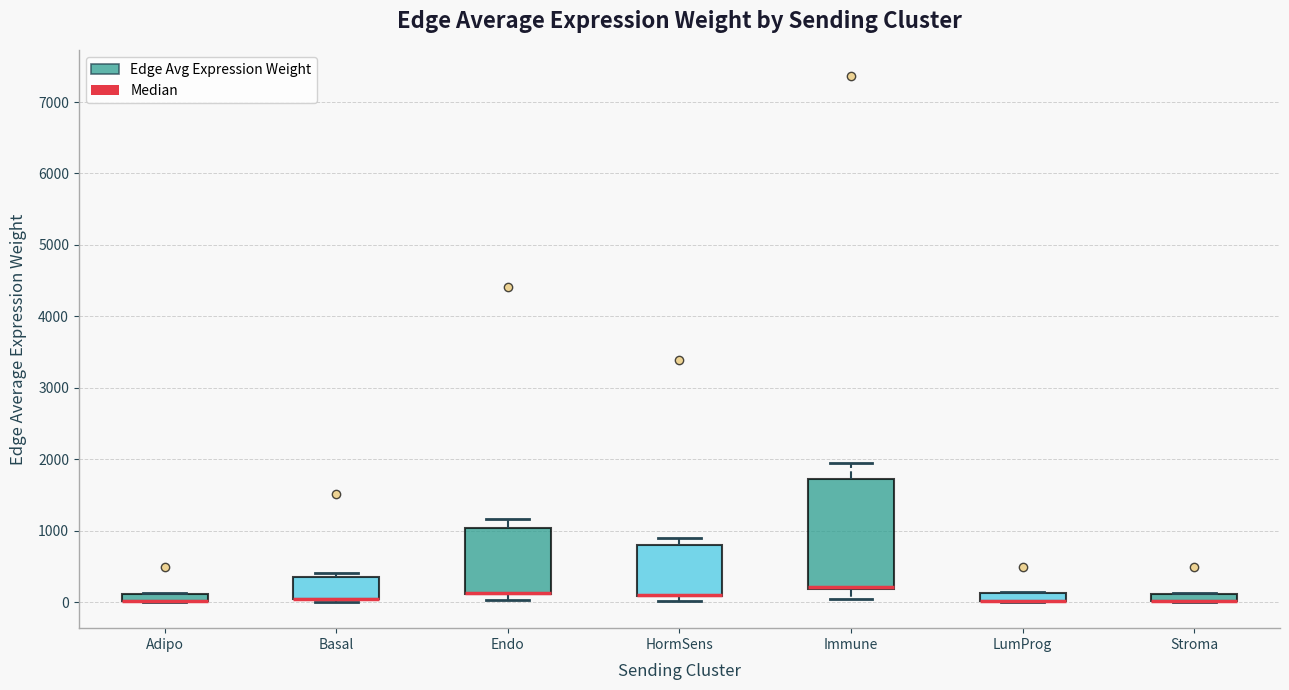

Where is the upper edge of the box for Basal on the y-axis? The values are not printed on the chart, so give them approximately, as read against the axis.

400